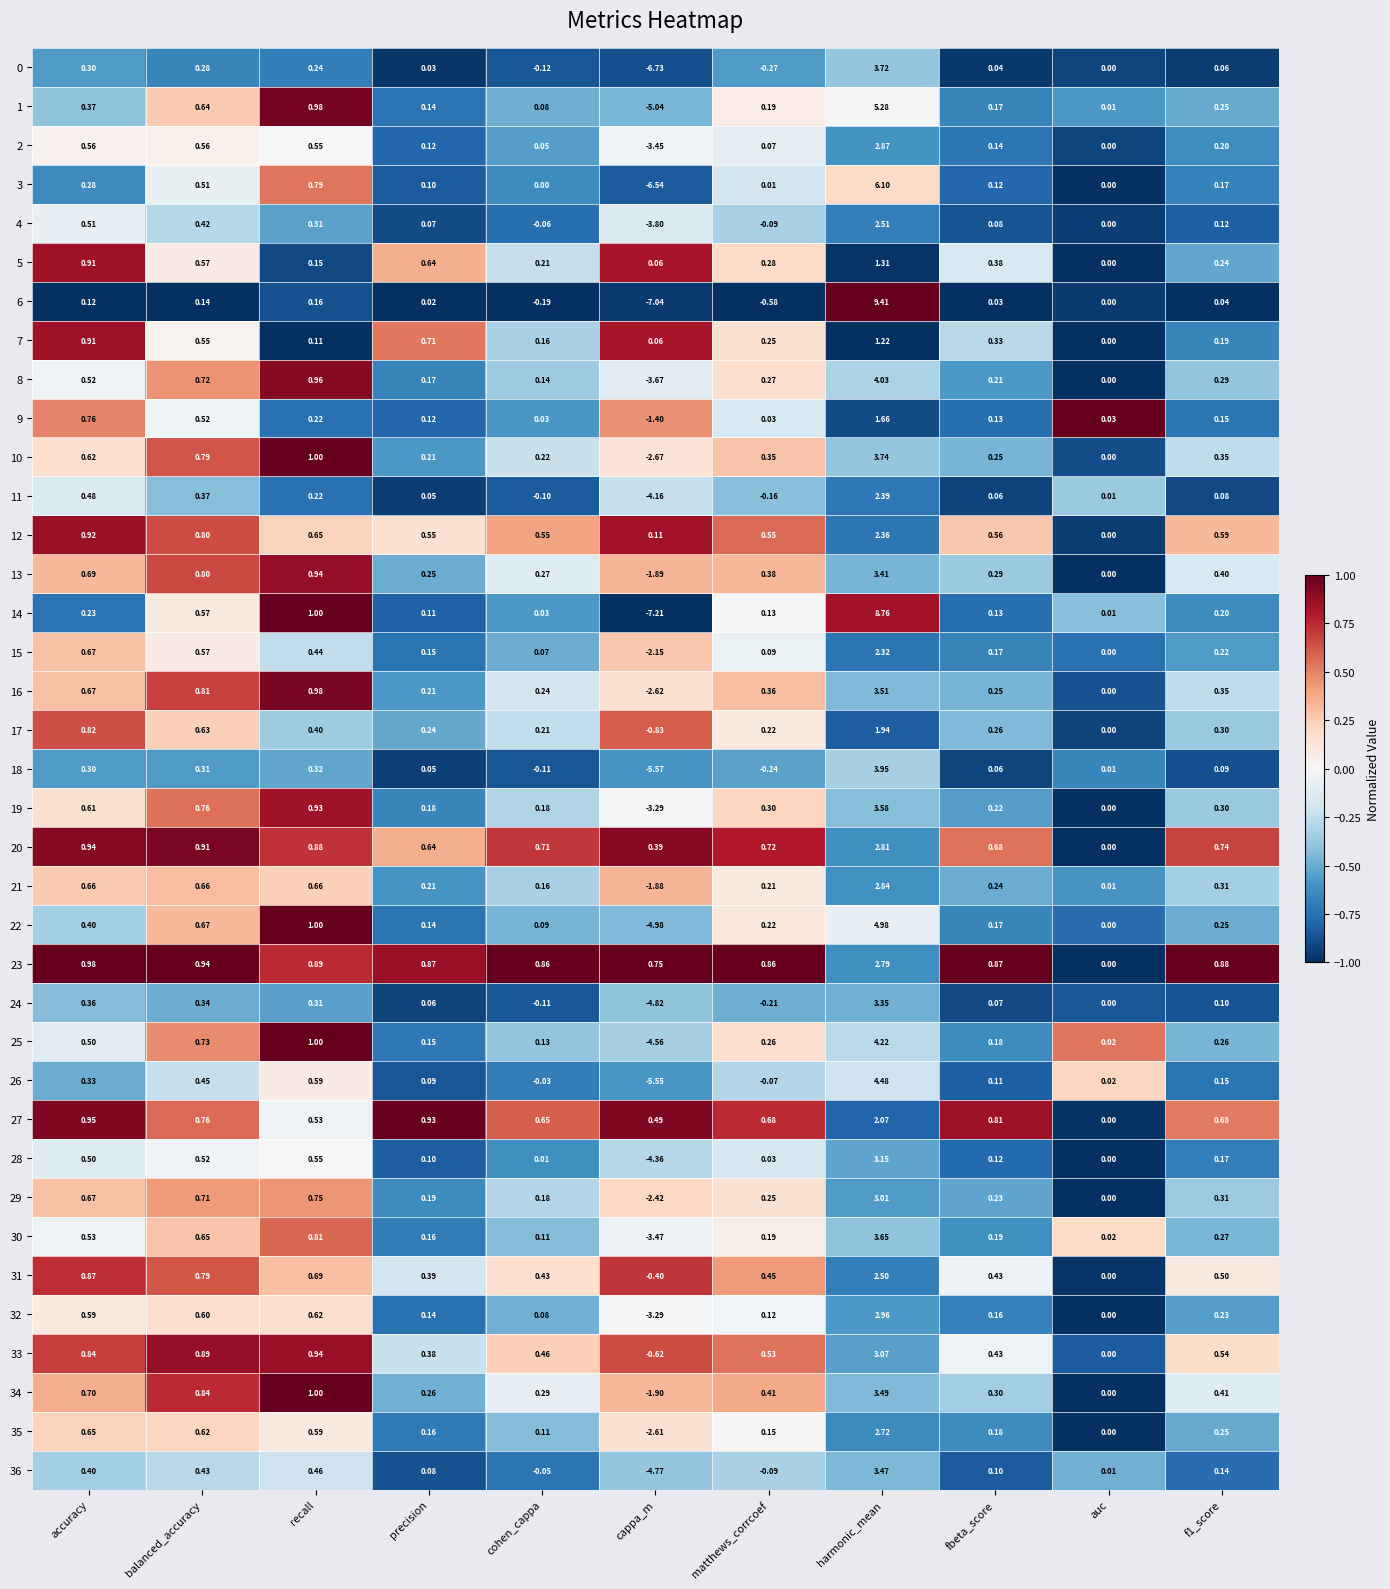

At how many categories does at least one series exceed 0?

11